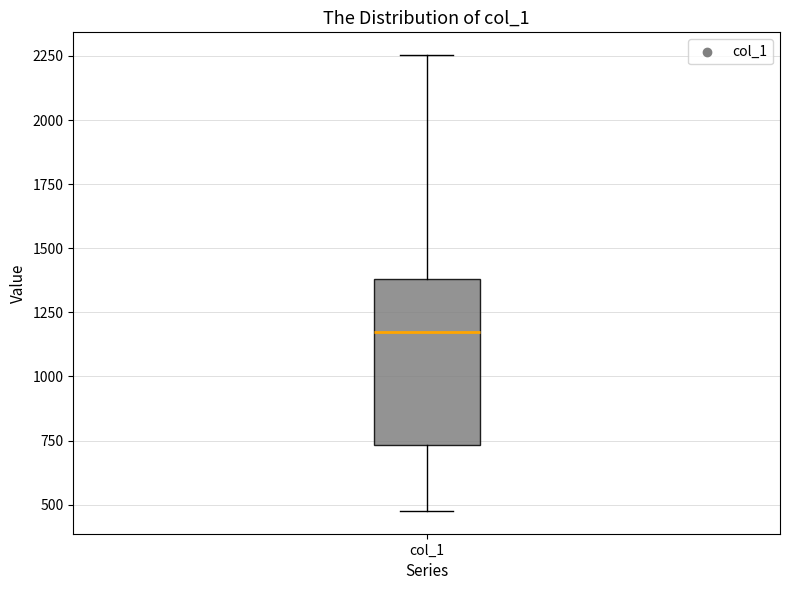

Where does the lower whisker of the box for col_1 end on the y-axis? The values are not printed on the chart, so give them approximately, as read against the axis.

500